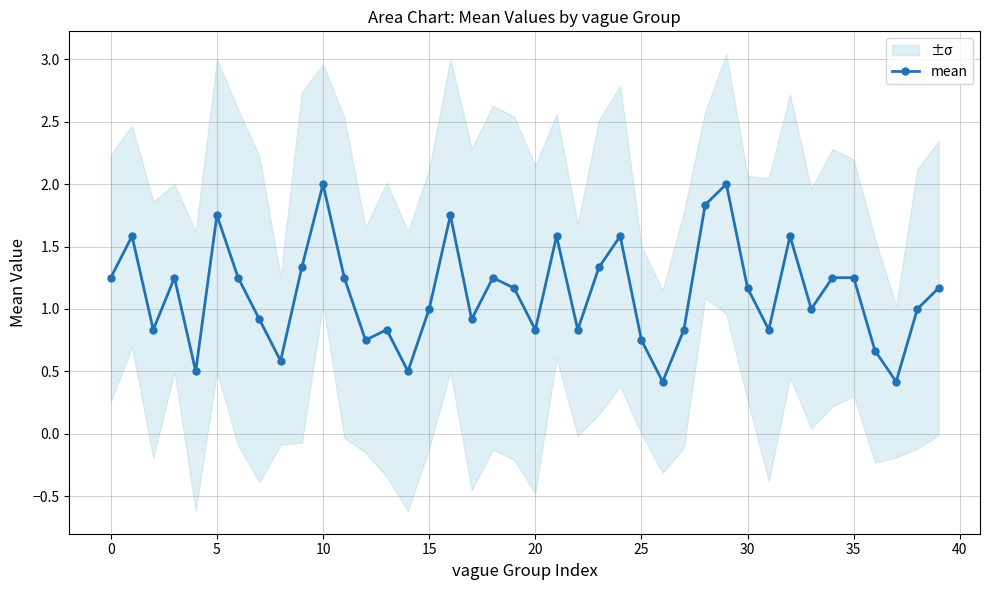

How many interior local valleys does the mean series have?

12